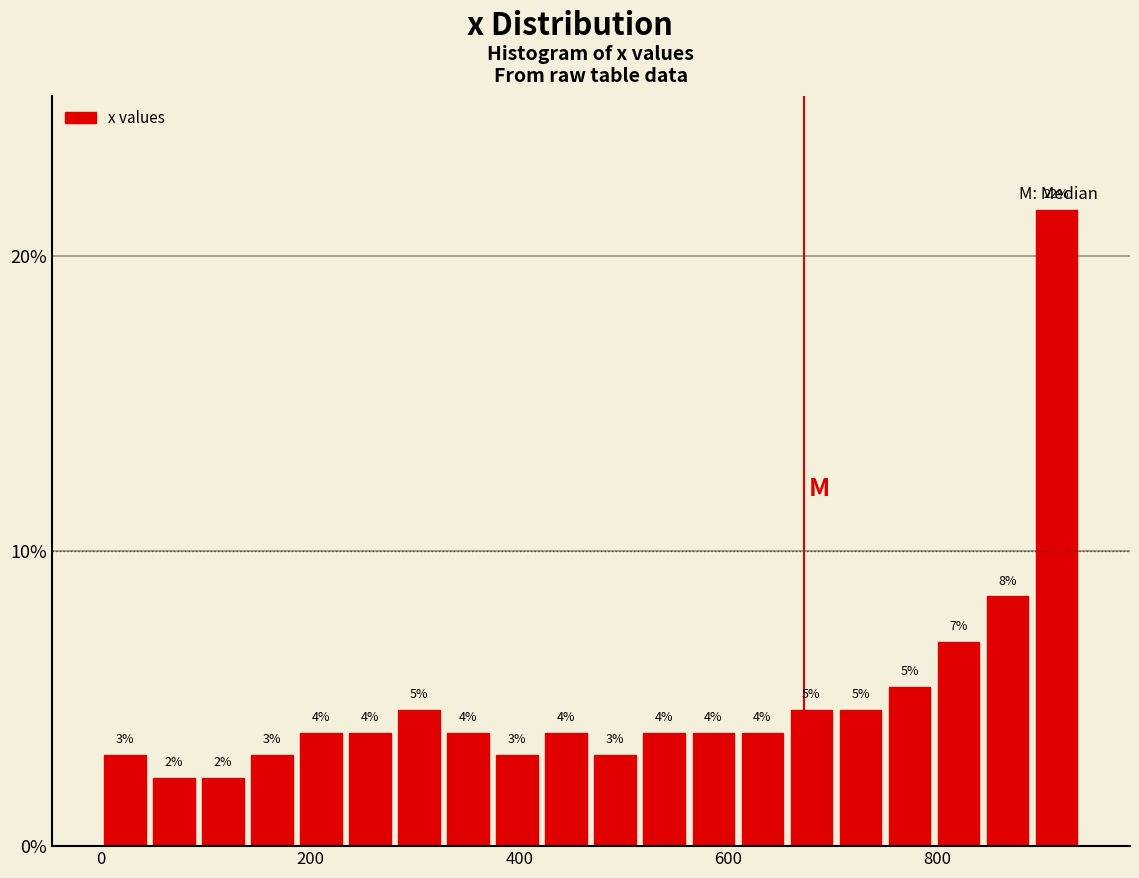

Read against the x-axis, roughly where is the centre of the tallest bar?

920